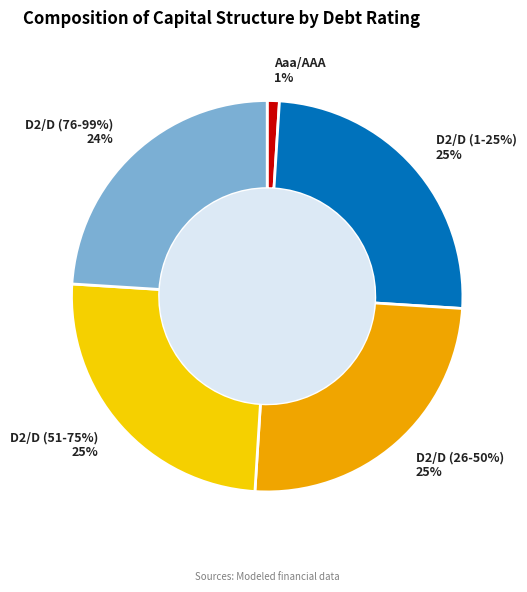

Is it true that D2/D is 99% of the pie?

False